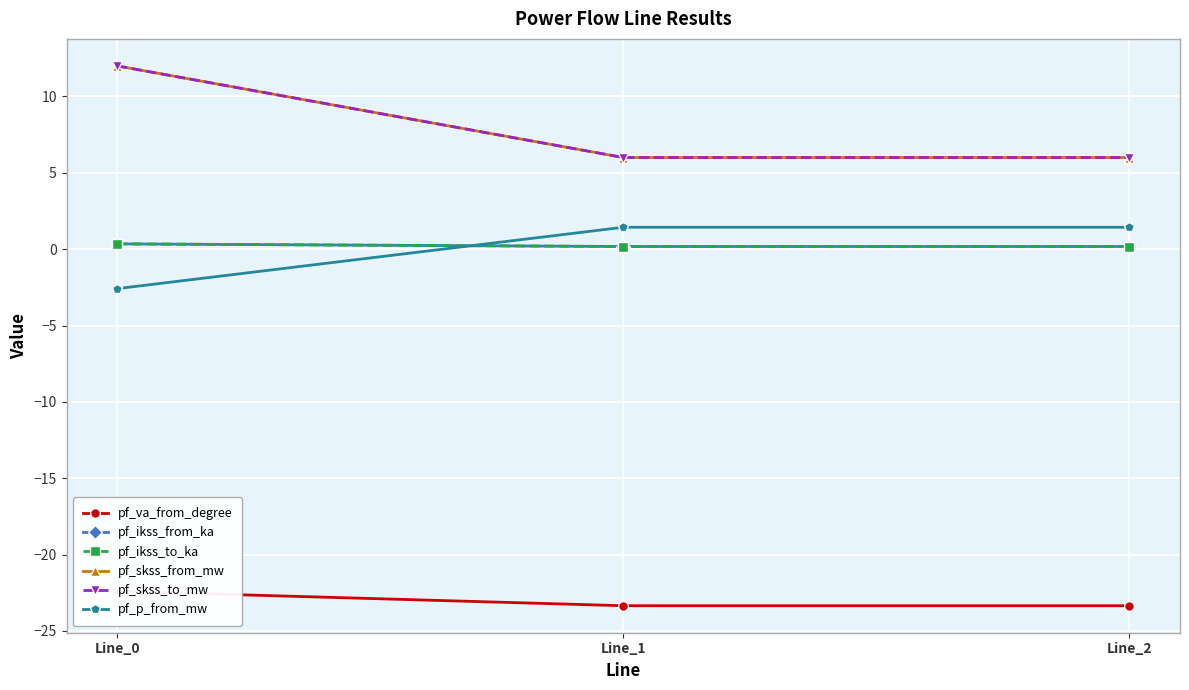

How many categories are shown in the chart?

3